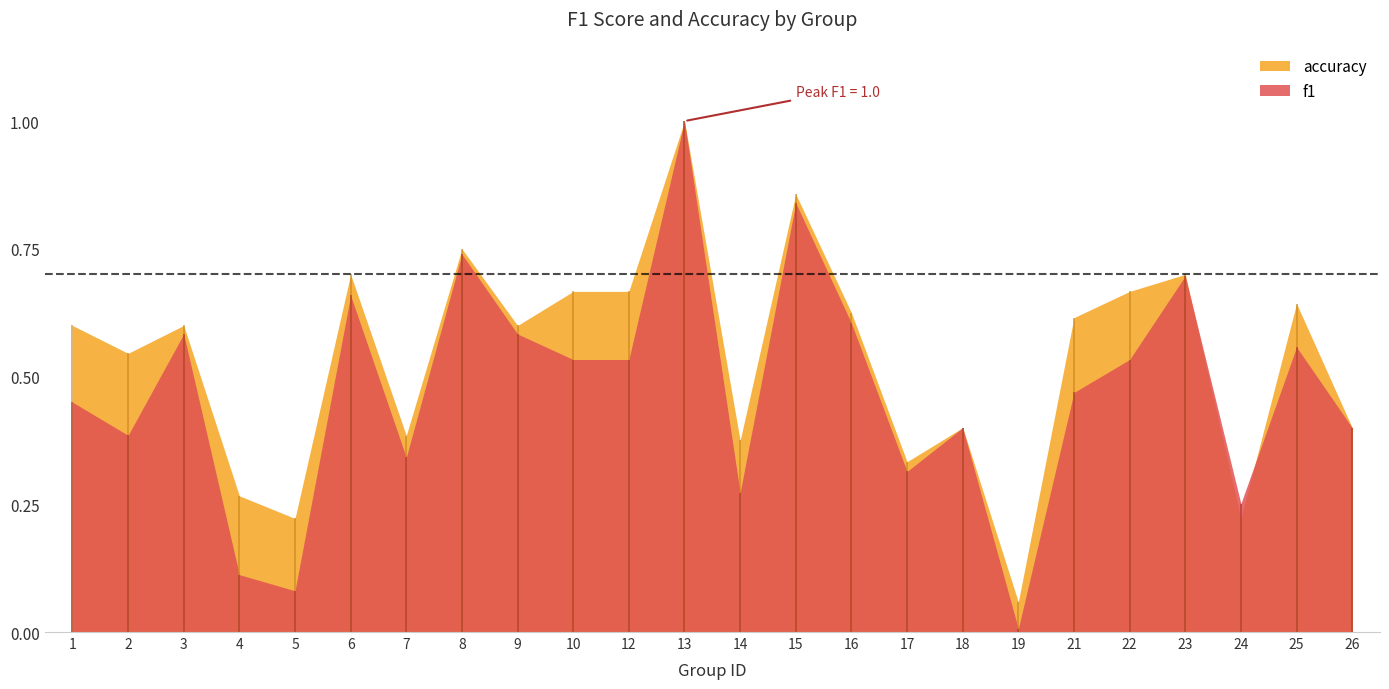

What is the value of the accuracy point at the 7th from the left?

0.4